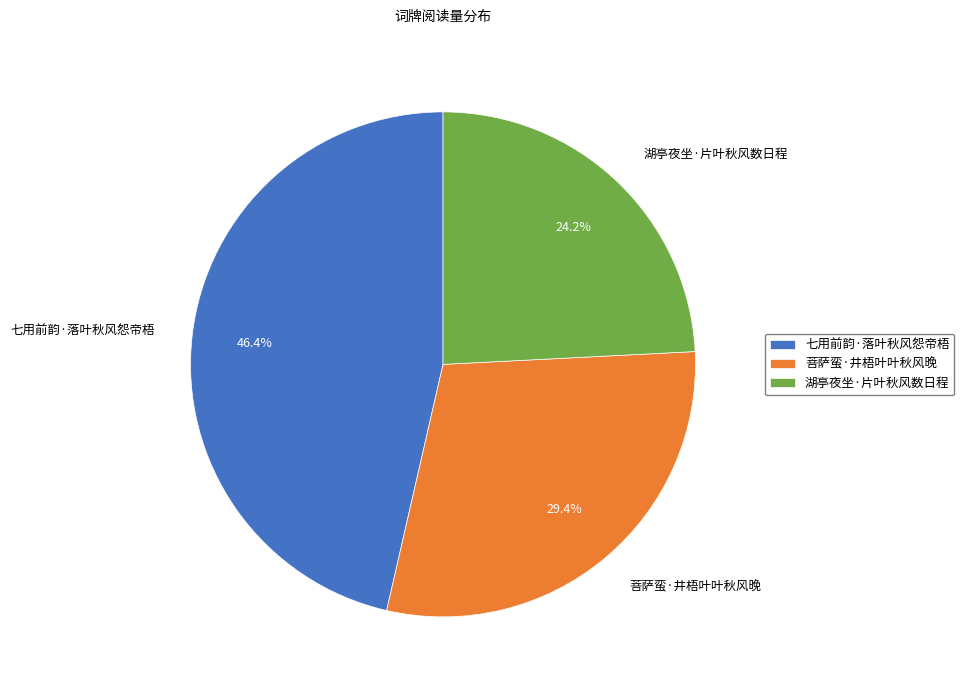

To the nearest percent, what percentage of the pie is 湖亭夜坐·片叶秋风数日程?

24%